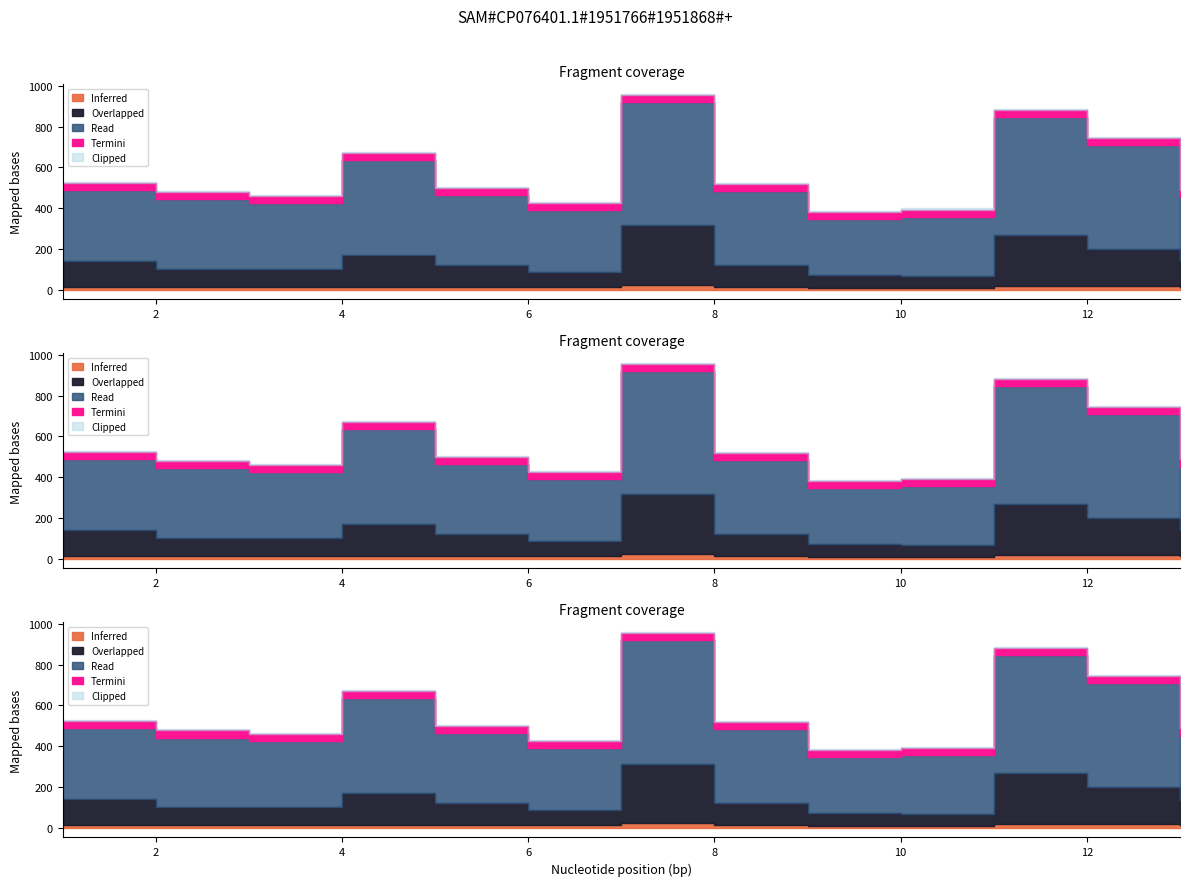

True or false: col_4 has more than 0 interior local peaks.

False